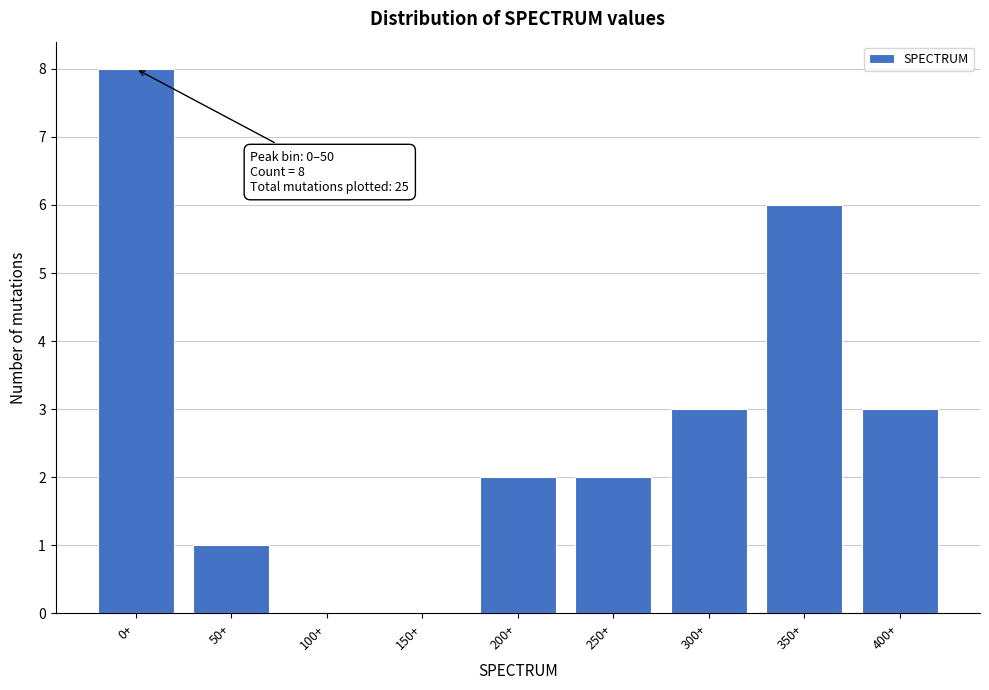

Reading right to left, list all the values displayed in this chart.

400+=3	350+=6	300+=3	250+=2	200+=2	150+=0	100+=0	50+=1	0+=8